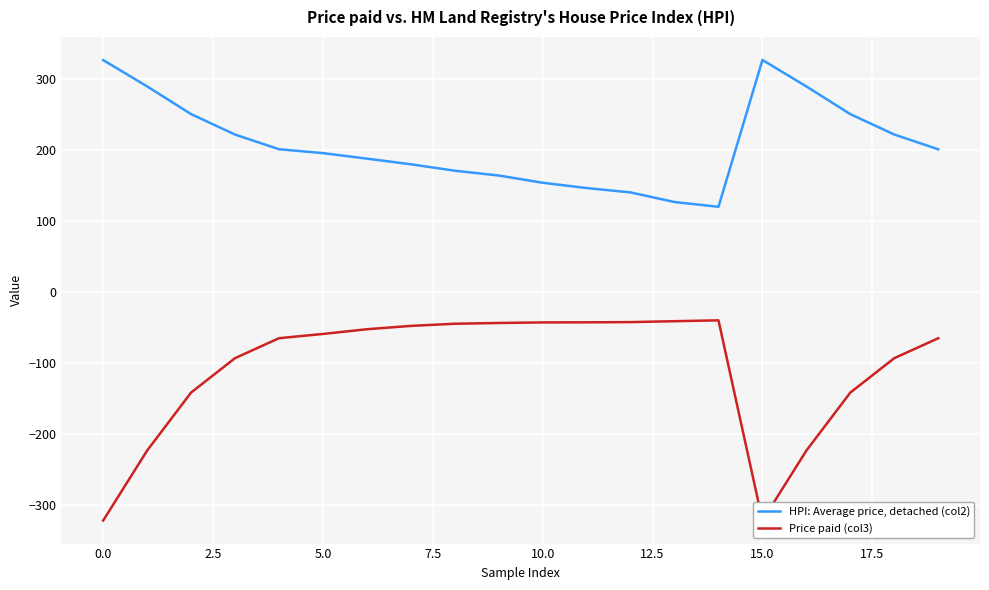

What is the lowest value of the HPI: Average price, detached (col2) series?

119.9